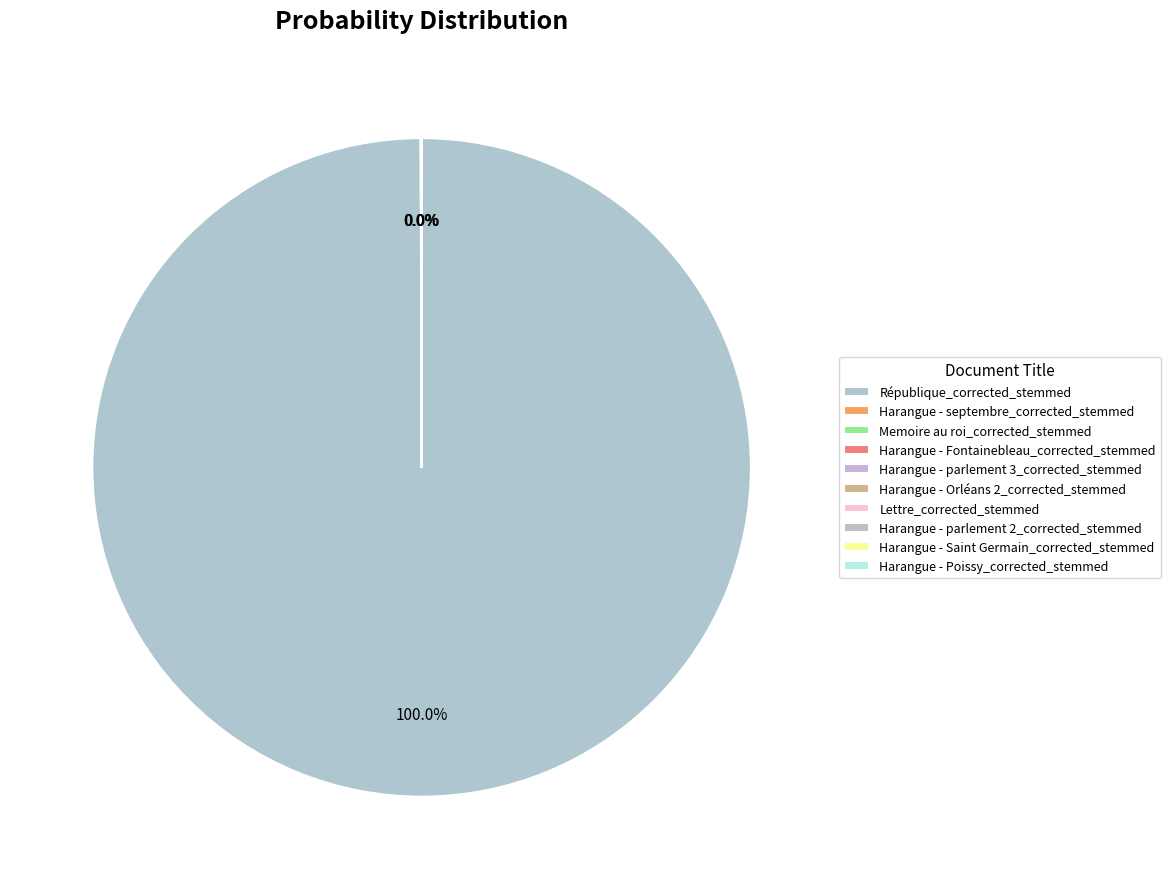

True or false: Memoire au roi_corrected_stemmed accounts for 0% of the total.

True